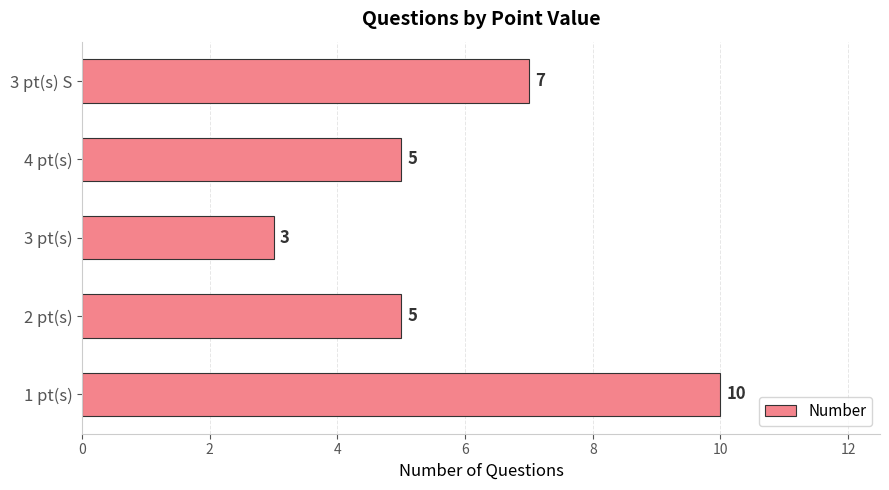

What is the difference between the maximum and minimum values?

7